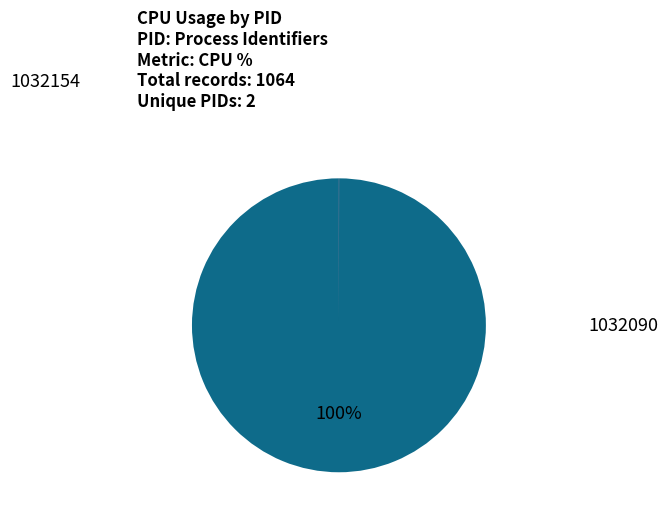

Is there any slice that represents more than half of the pie?

Yes